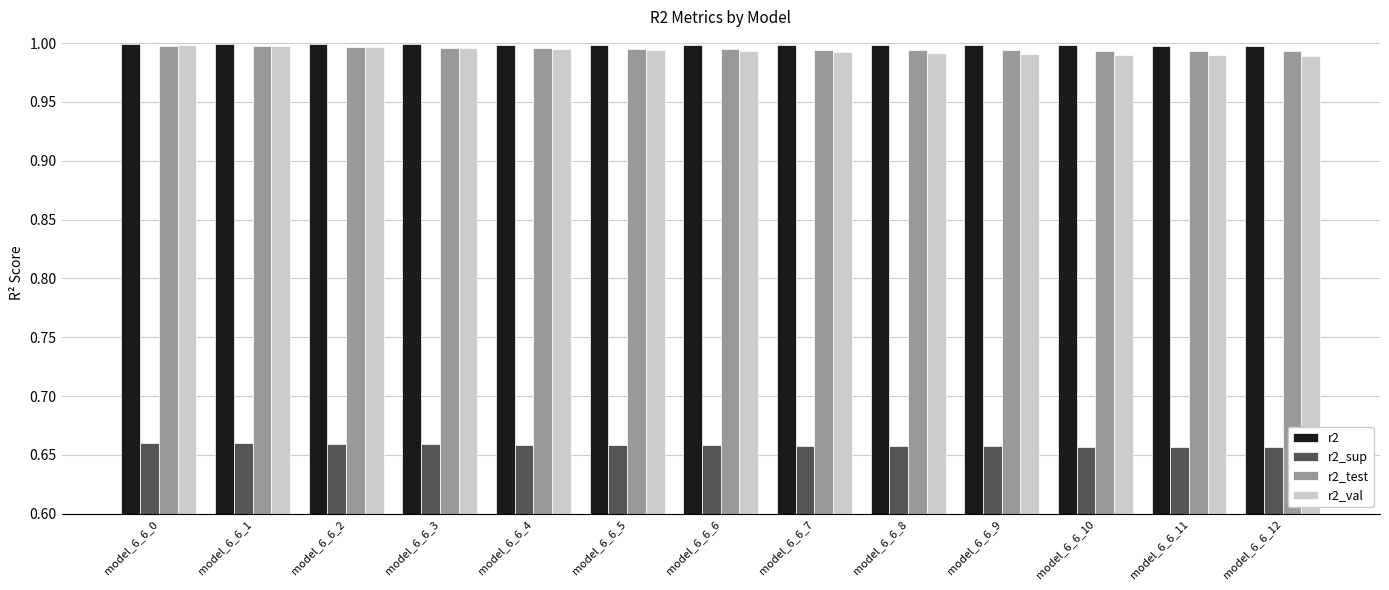

Is the value of r2_test at model_6_6_10 greater than the value of r2_sup at model_6_6_0?

Yes